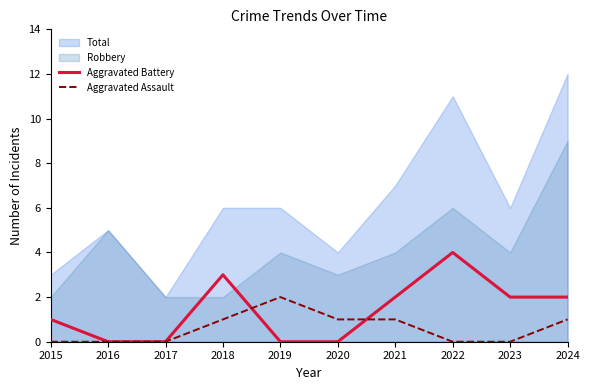

Rank the categories by Aggravated Assault value from lowest to highest.

2015, 2016, 2017, 2022, 2023, 2018, 2020, 2021, 2024, 2019